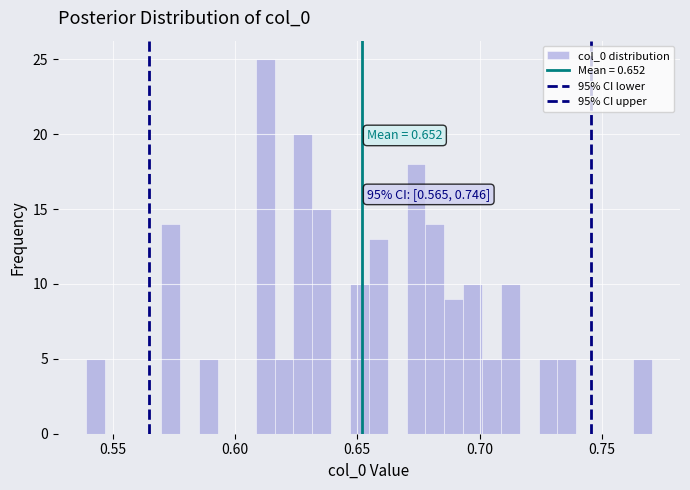

Around what value on the x-axis is the tallest bar? Give the approximate position of its centre, as read against the axis.

0.610